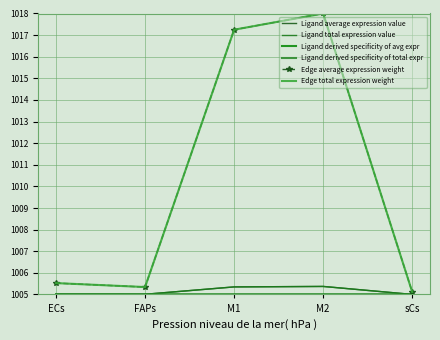

Where is the first local minimum for Ligand derived specificity of avg expr?

FAPs